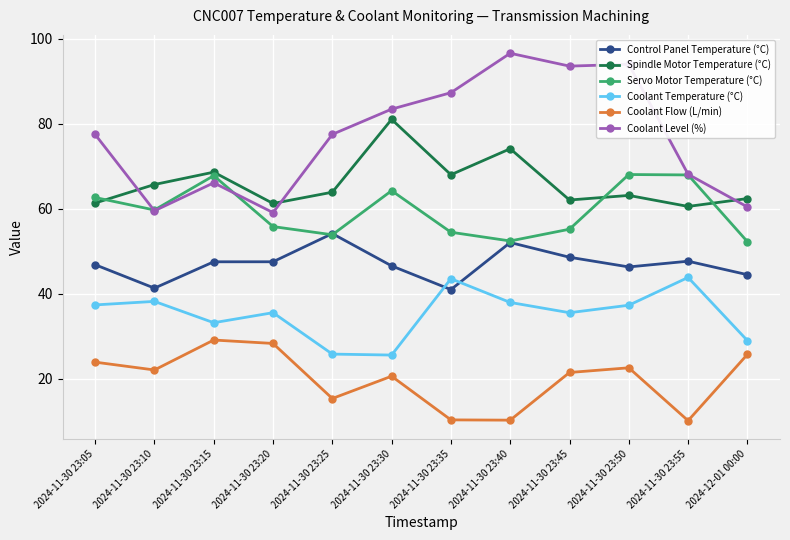

Rank the series at 2024-11-30 23:50 from lowest to highest value.

Coolant Flow (L/min), Coolant Temperature (°C), Control Panel Temperature (°C), Spindle Motor Temperature (°C), Servo Motor Temperature (°C), Coolant Level (%)